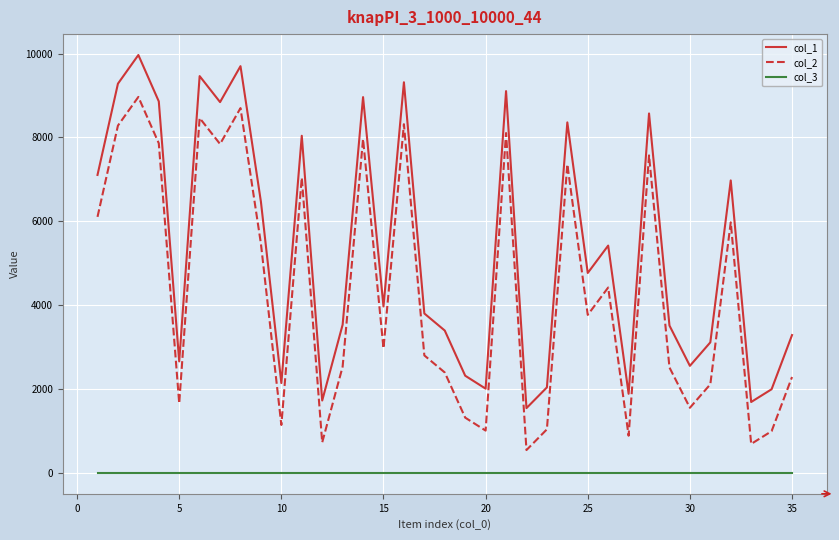

What is the greatest value displayed?

9967